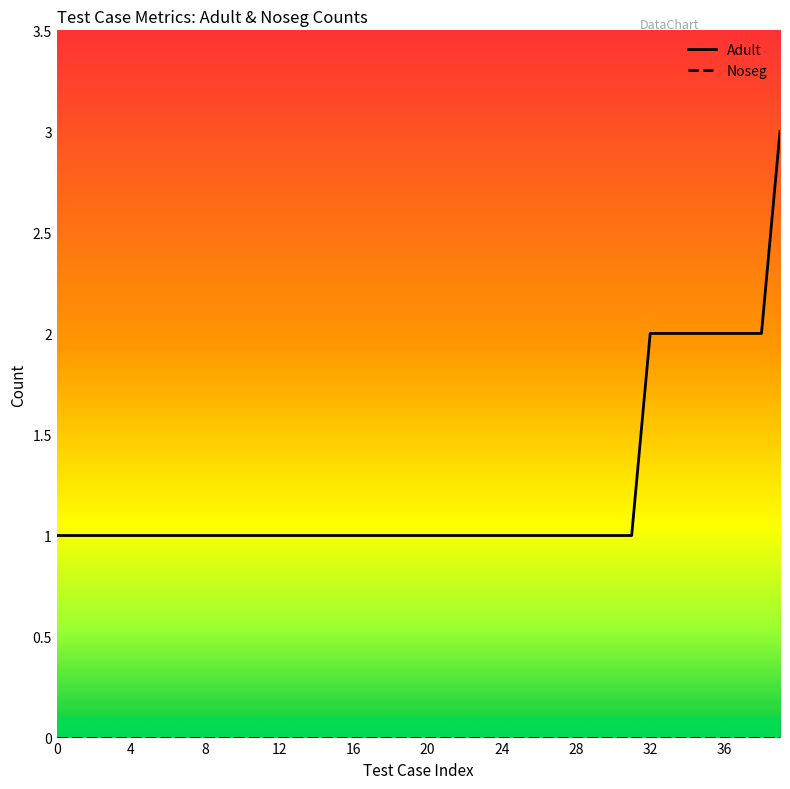

Which series has the widest spread of values?

Adult